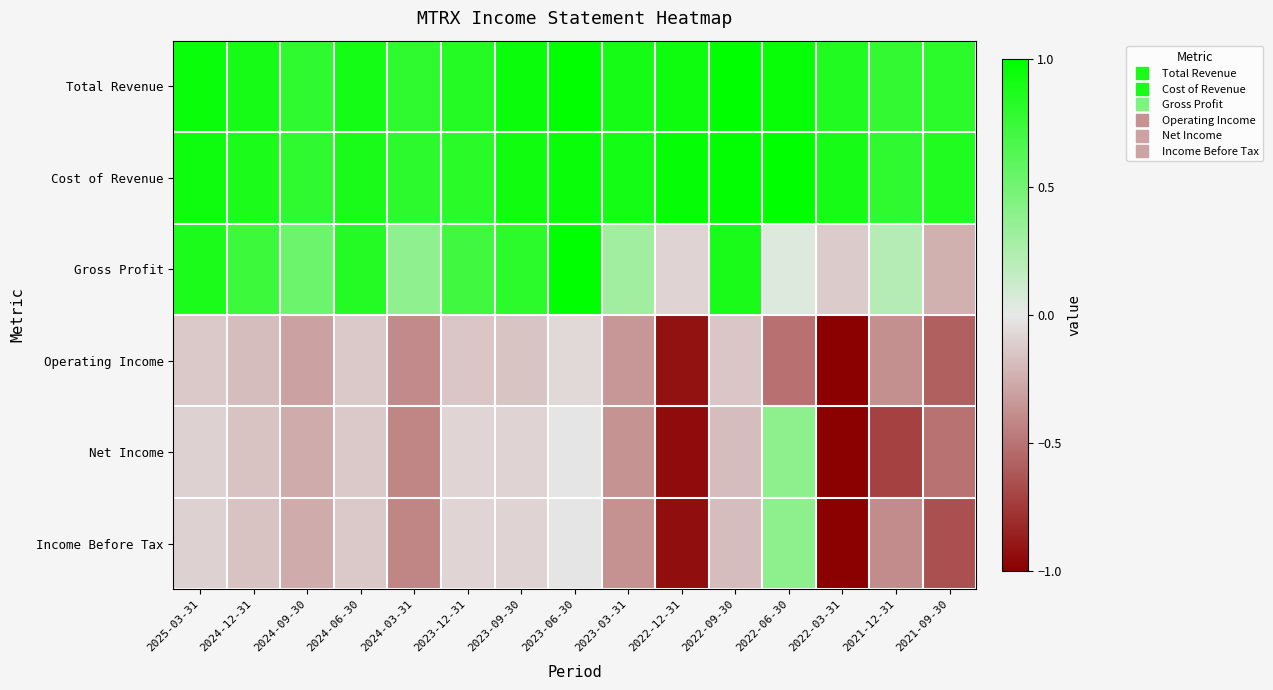

Which series changed the most between 2024-09-30 and 2023-06-30?

Gross Profit